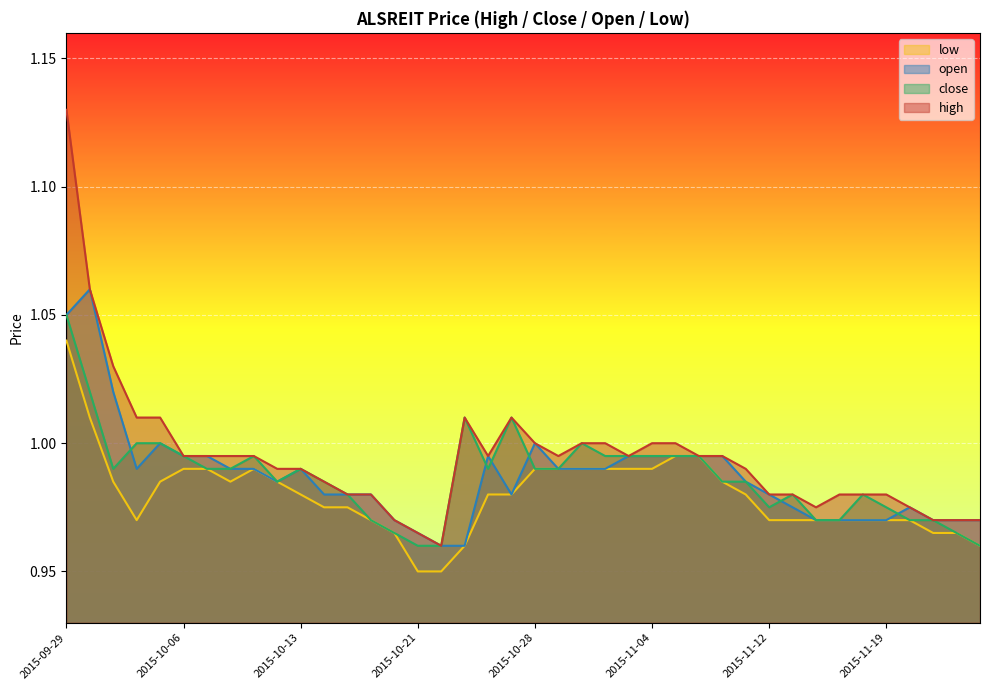

What is the difference between the maximum and minimum values in the open series?

0.1